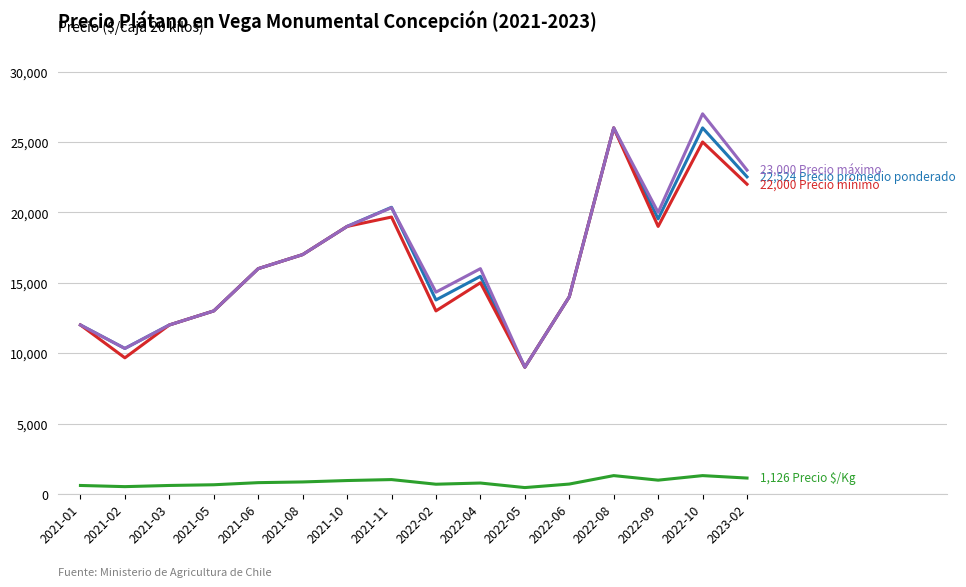

What is the total value across all series at 2022-05?

27450